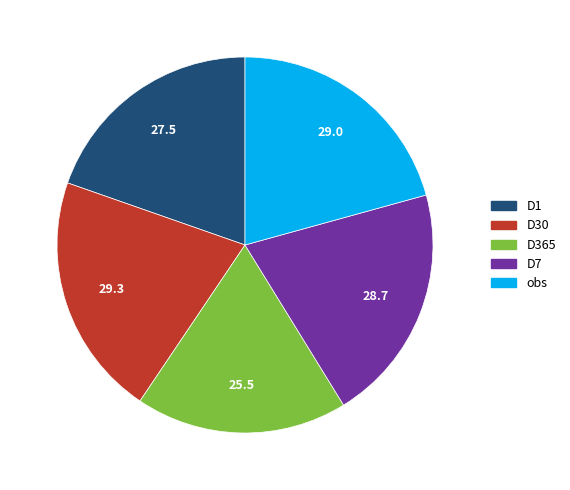

Does D365 account for over 50% of the chart?

No